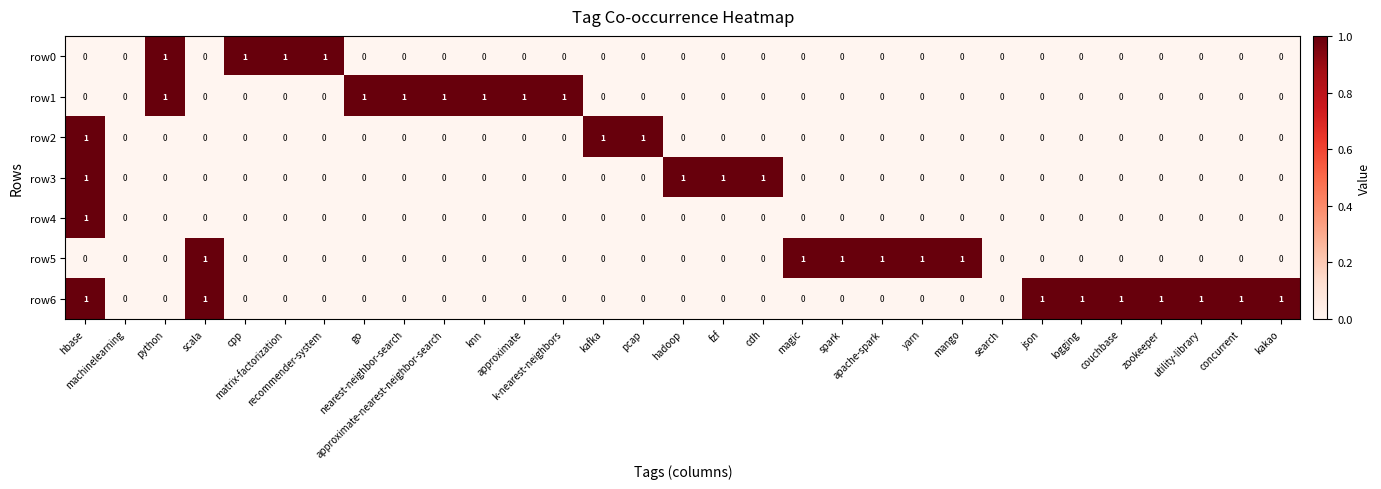

How many positive values does the row1 series have?

7